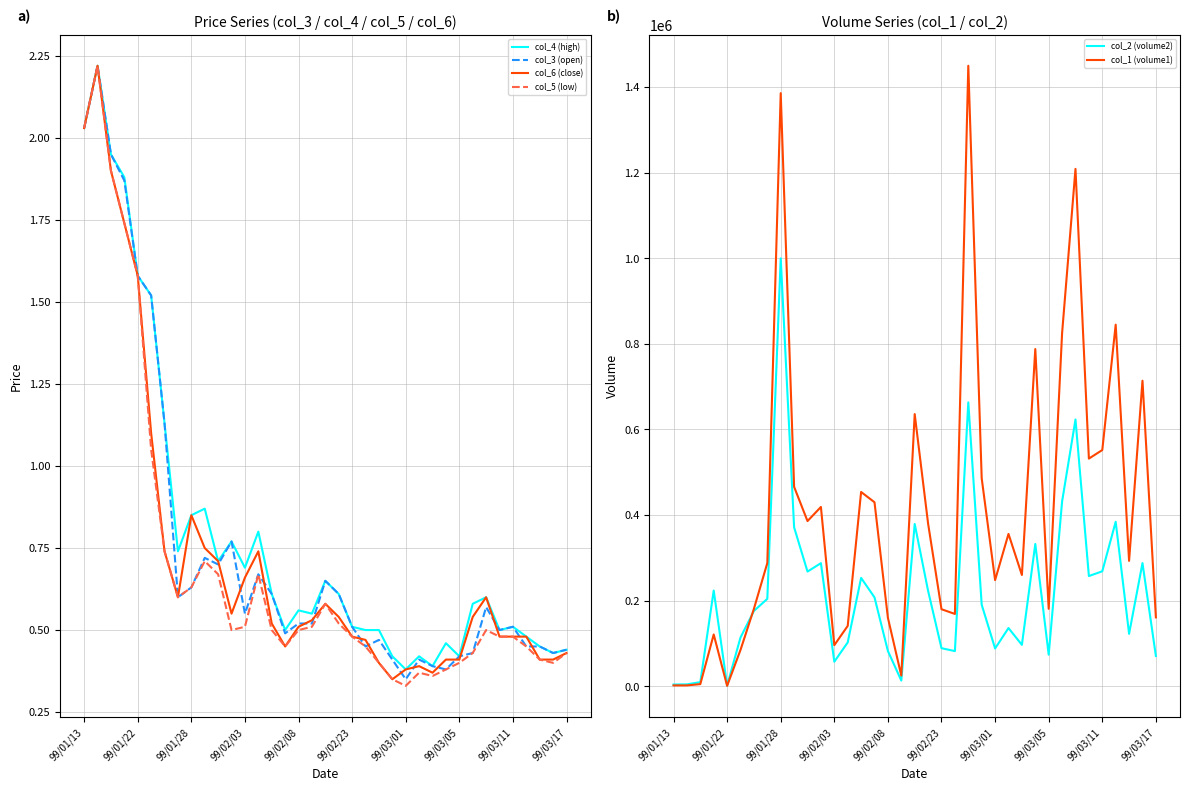

What is the lowest value of the col_6 (close) series?

0.3